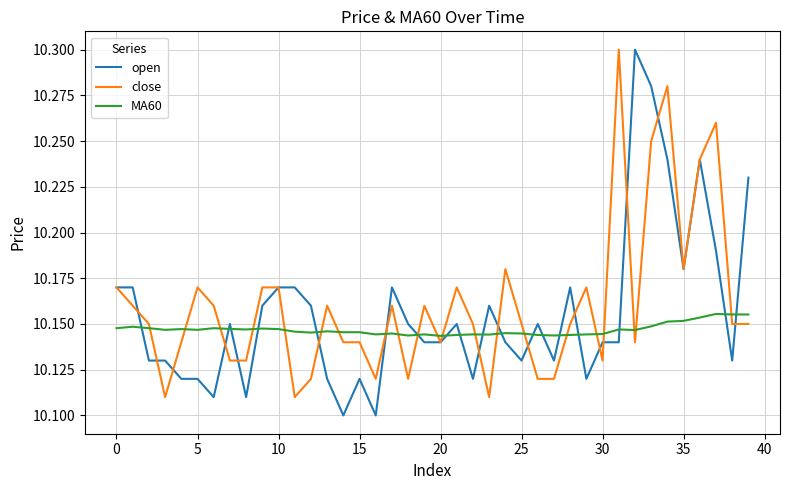

True or false: close and open cross at least once.

True